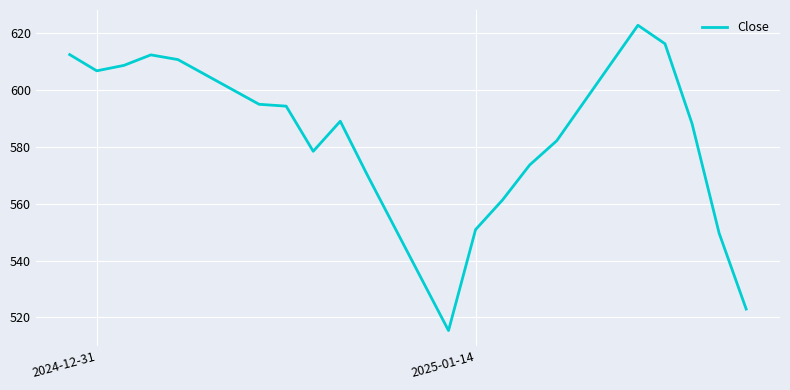

What is the difference between the maximum and minimum values?

107.2